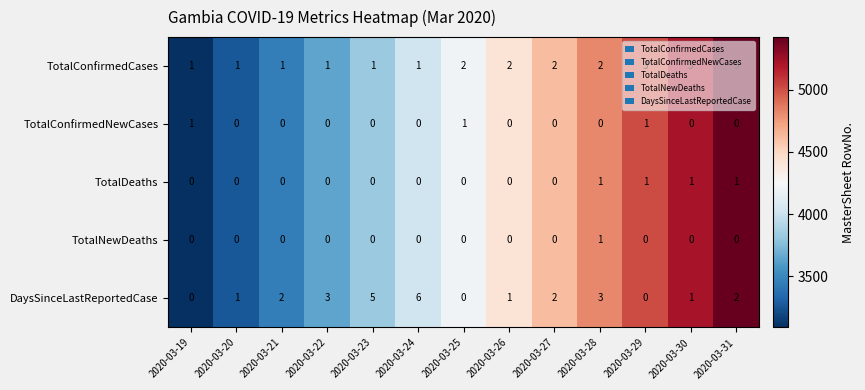

Which series has the largest total across all categories?

DaysSinceLastReportedCase